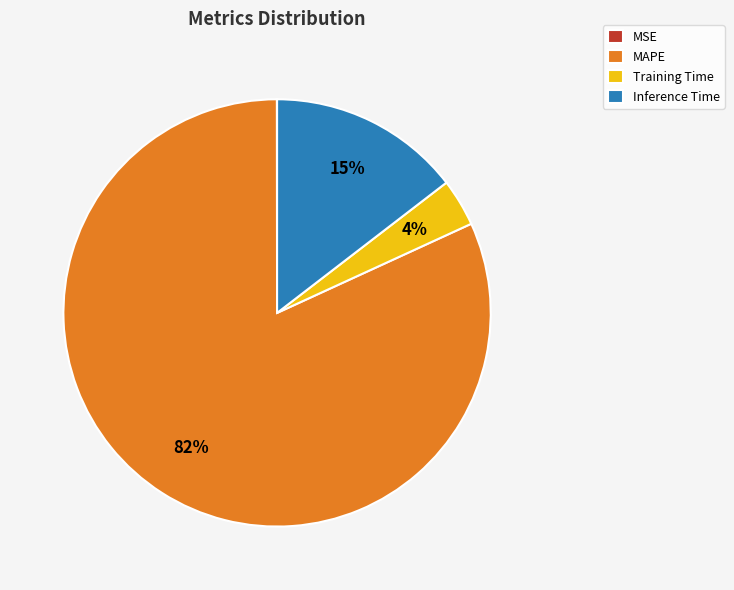

To the nearest percent, what is the average slice percentage?

25%